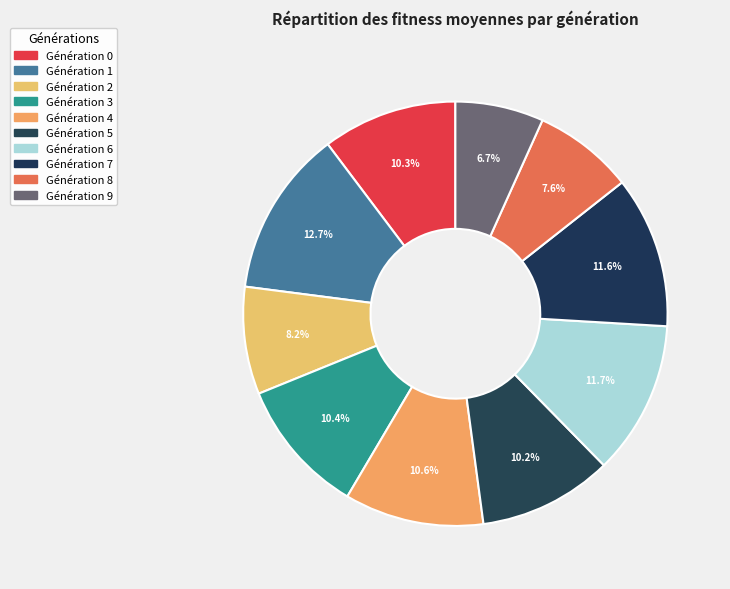

Count the number of slices in the pie.

10